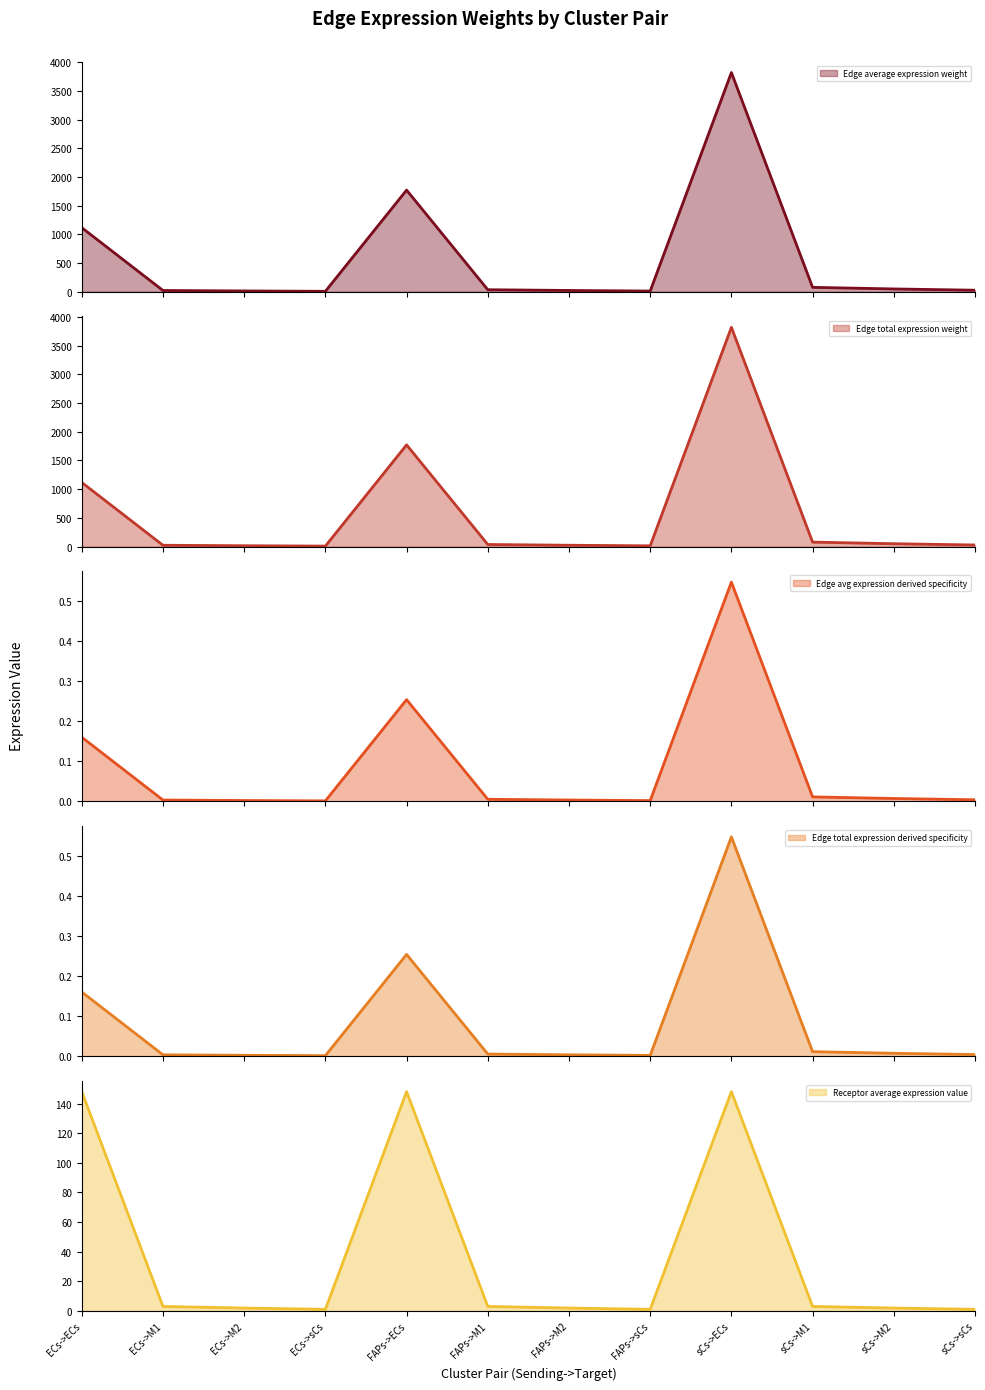

What is the label of the 4th point from the right?

sCs->ECs